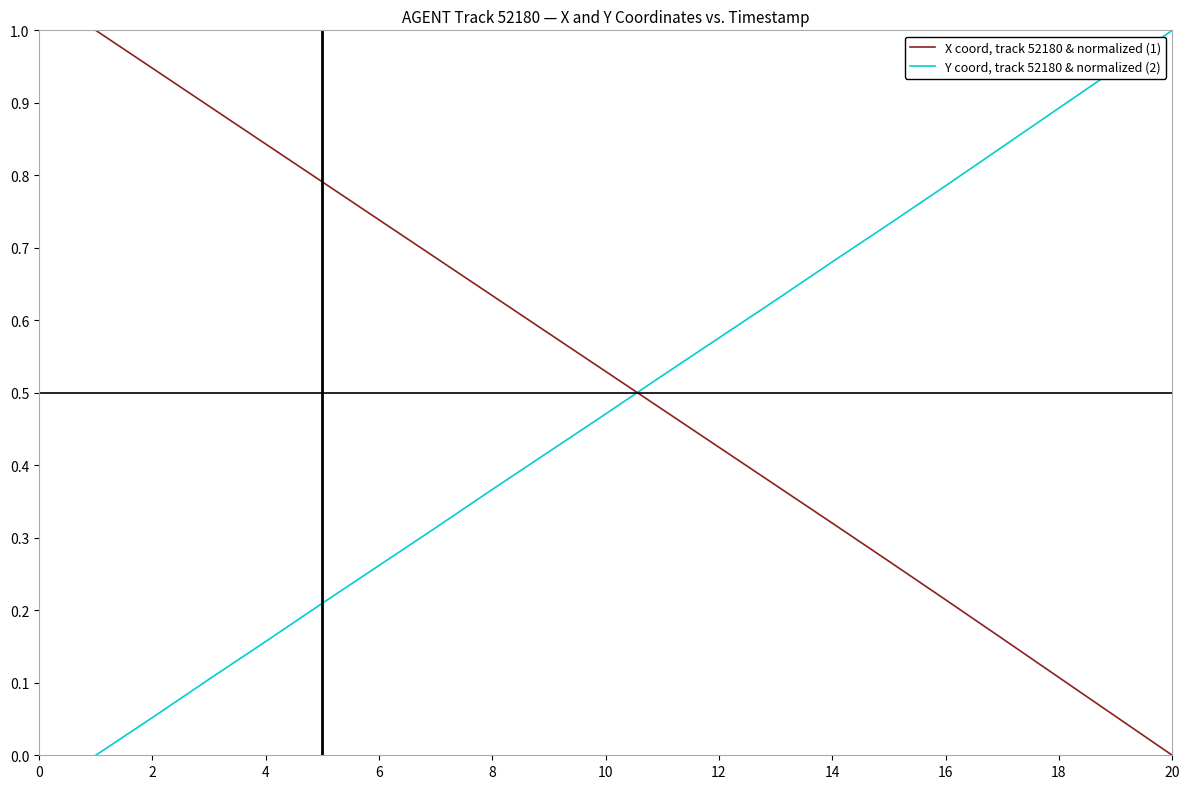

True or false: Y coord, track 52180 & normalized (2) has more than 0 points higher than both neighbors.

False